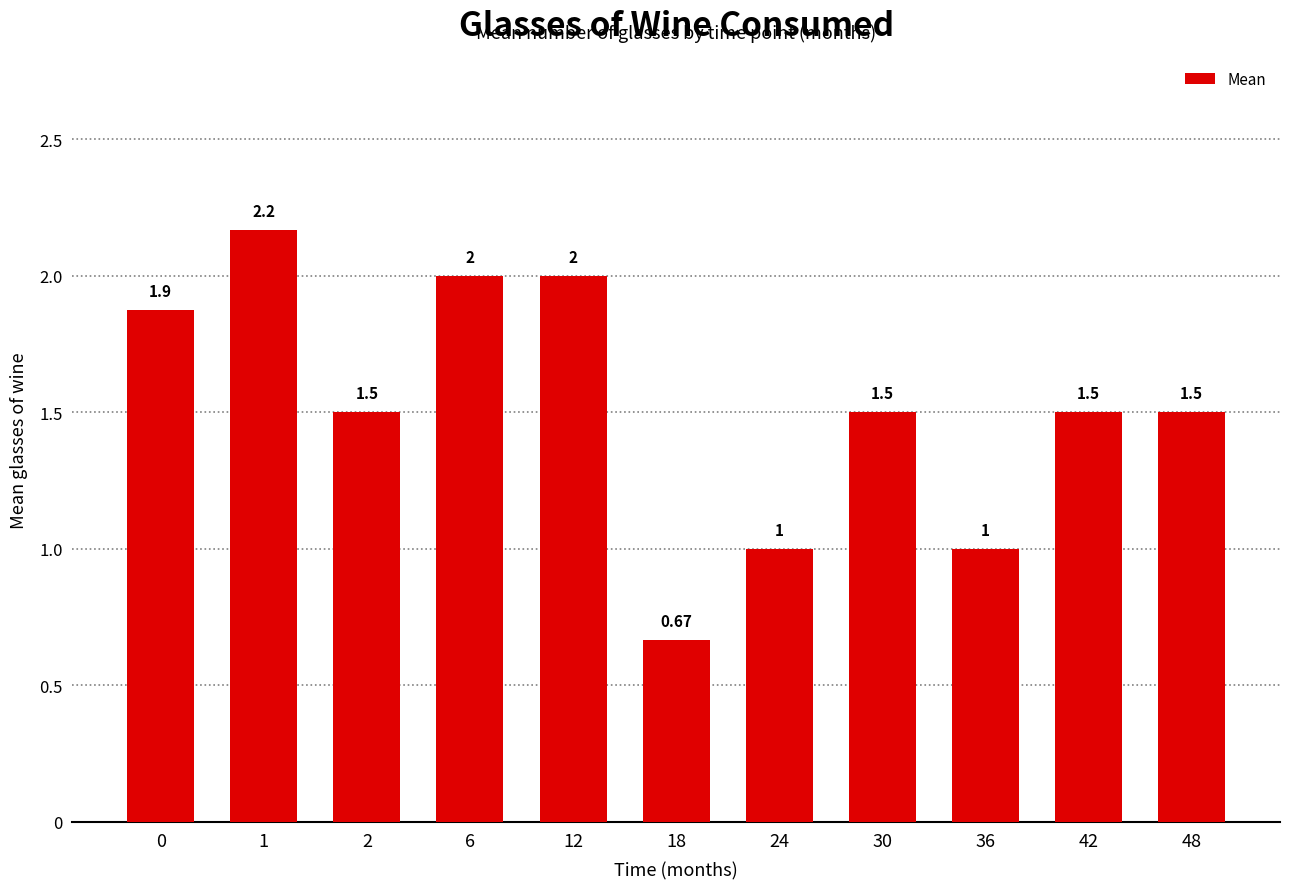

True or false: the data shows 1.0 at 36.

True